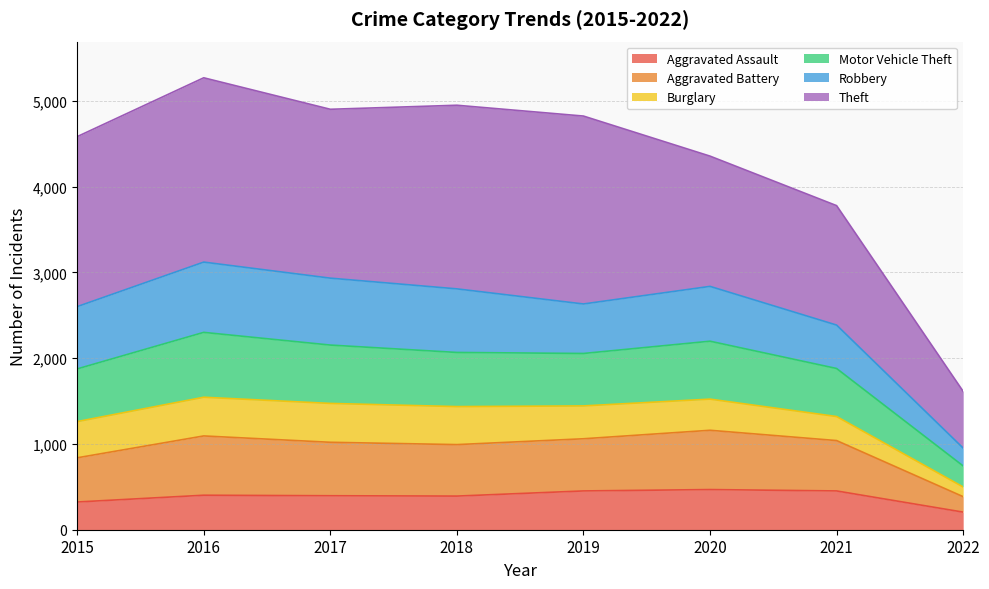

What is the maximum value for Aggravated Assault?

468